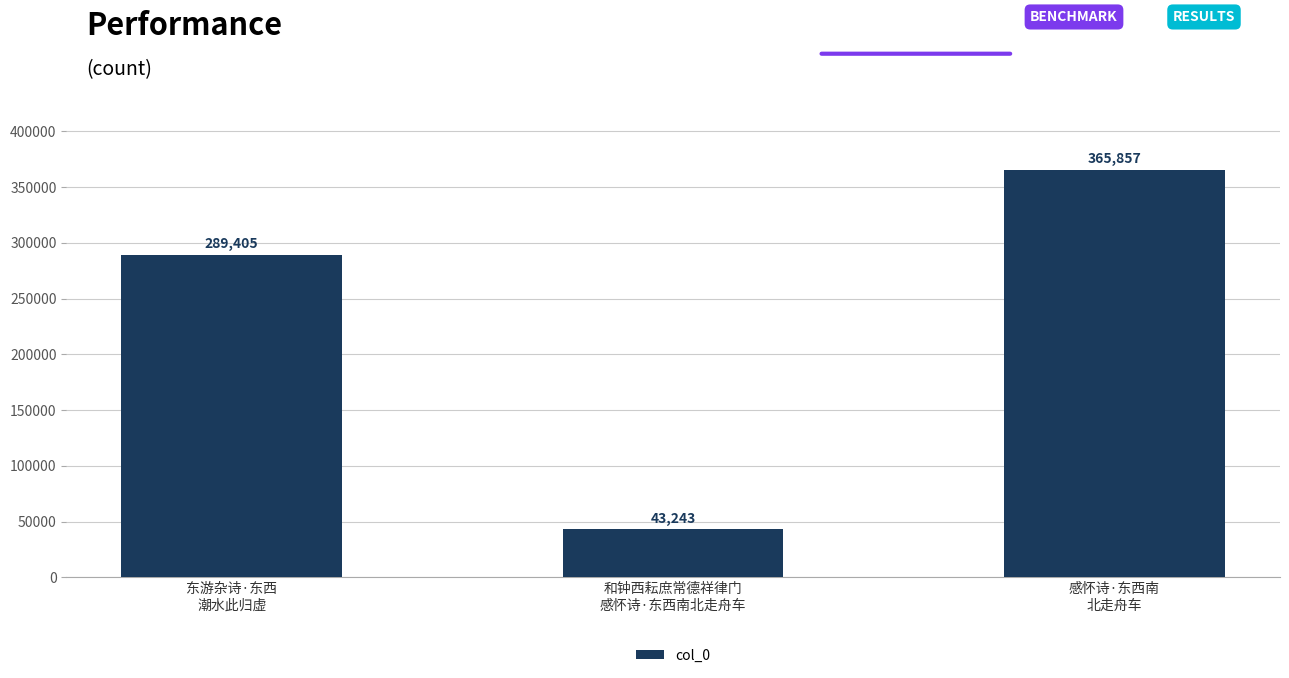

Between 感怀诗·东西南
北走舟车 and 和钟西耘庶常德祥律门
感怀诗·东西南北走舟车, which is larger?

感怀诗·东西南
北走舟车